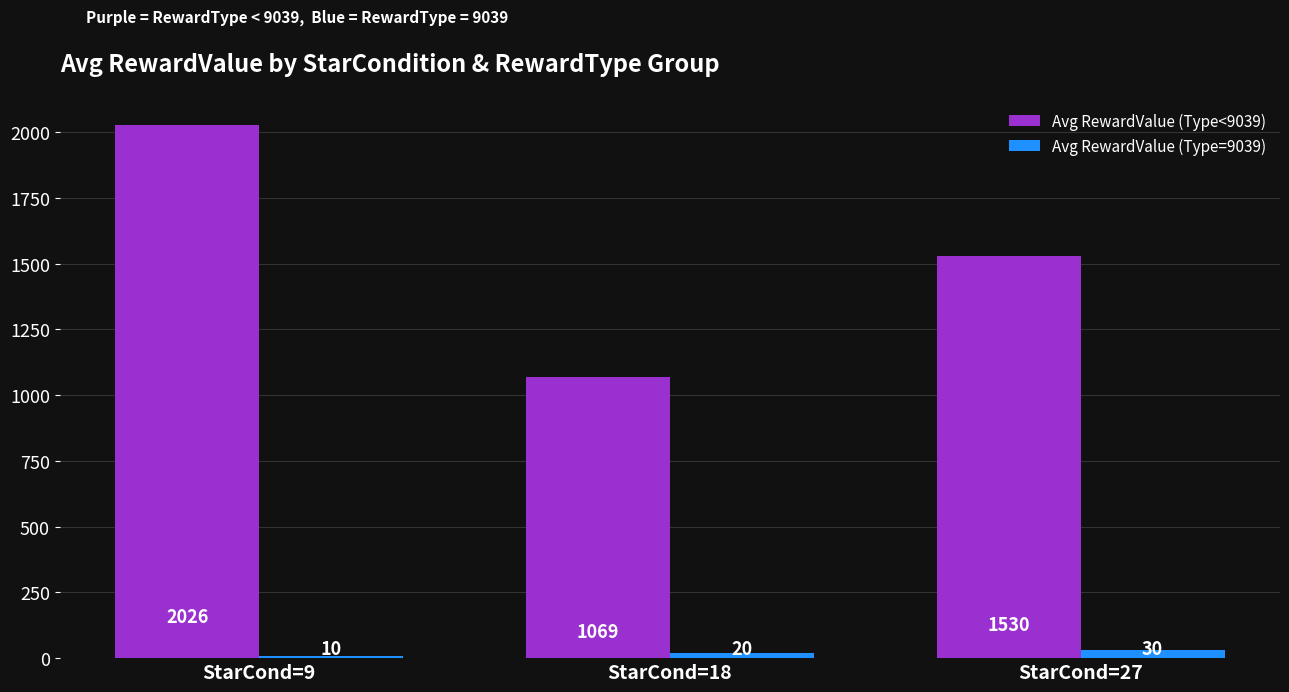

How many series are shown in this chart?

2